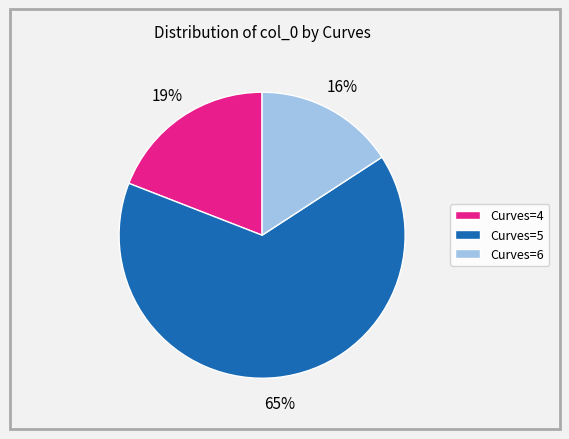

The Curves=6 slice represents 16% of the pie. True or false?

True